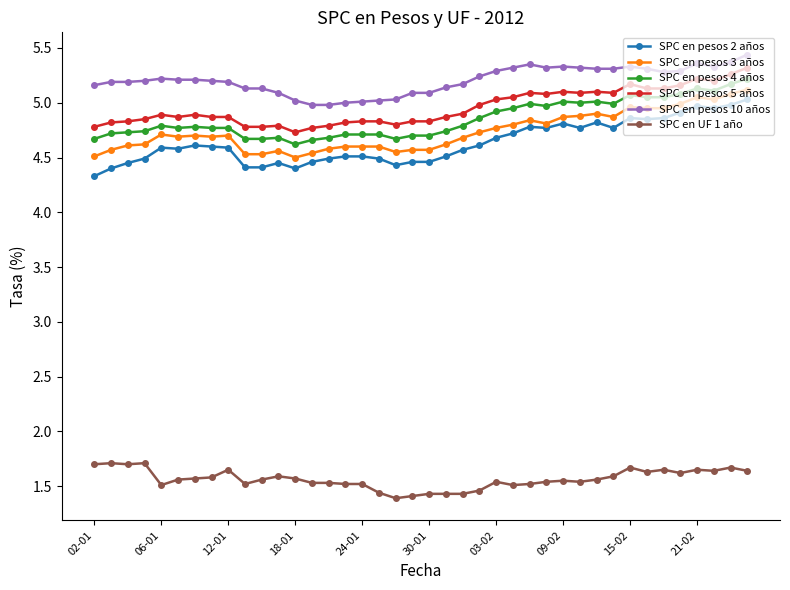

How many series are shown in this chart?

6